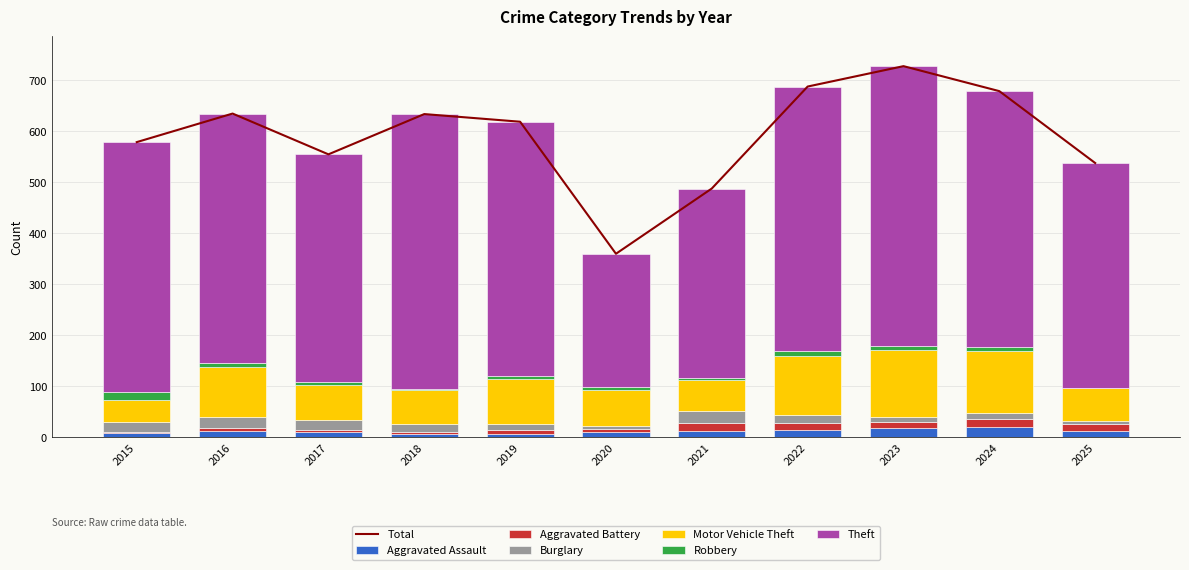

Reading left to right, extract all data points from this chart.

Aggravated Assault: 8	13	10	7	7	11	12	15	19	20	12
Aggravated Battery: 3	5	5	4	8	6	17	13	11	15	14
Burglary: 19	22	18	16	12	5	23	16	9	13	6
Motor Vehicle Theft: 43	98	69	65	87	71	60	116	133	122	64
Robbery: 15	8	6	3	6	6	5	10	7	7	1
Theft: 491	489	447	539	499	261	371	518	549	502	441